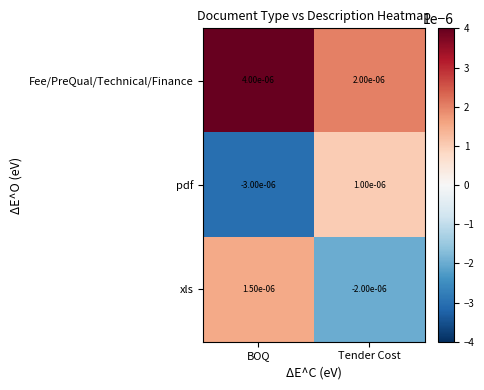

List the series in order of their overall mean, highest first.

Fee/PreQual/Technical/Finance, xls, pdf